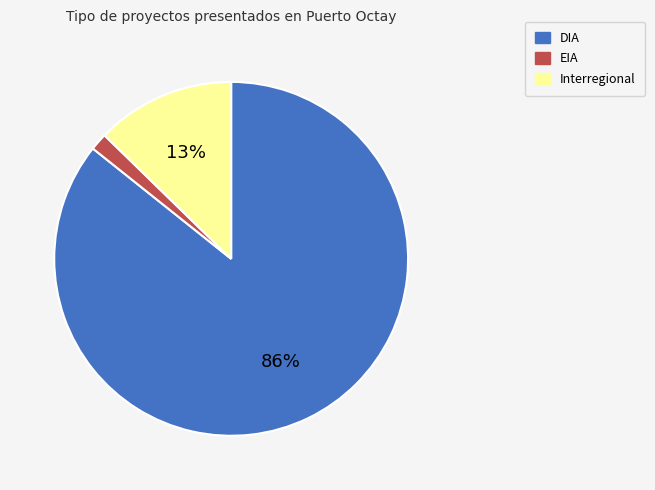

Count the number of slices in the pie.

3